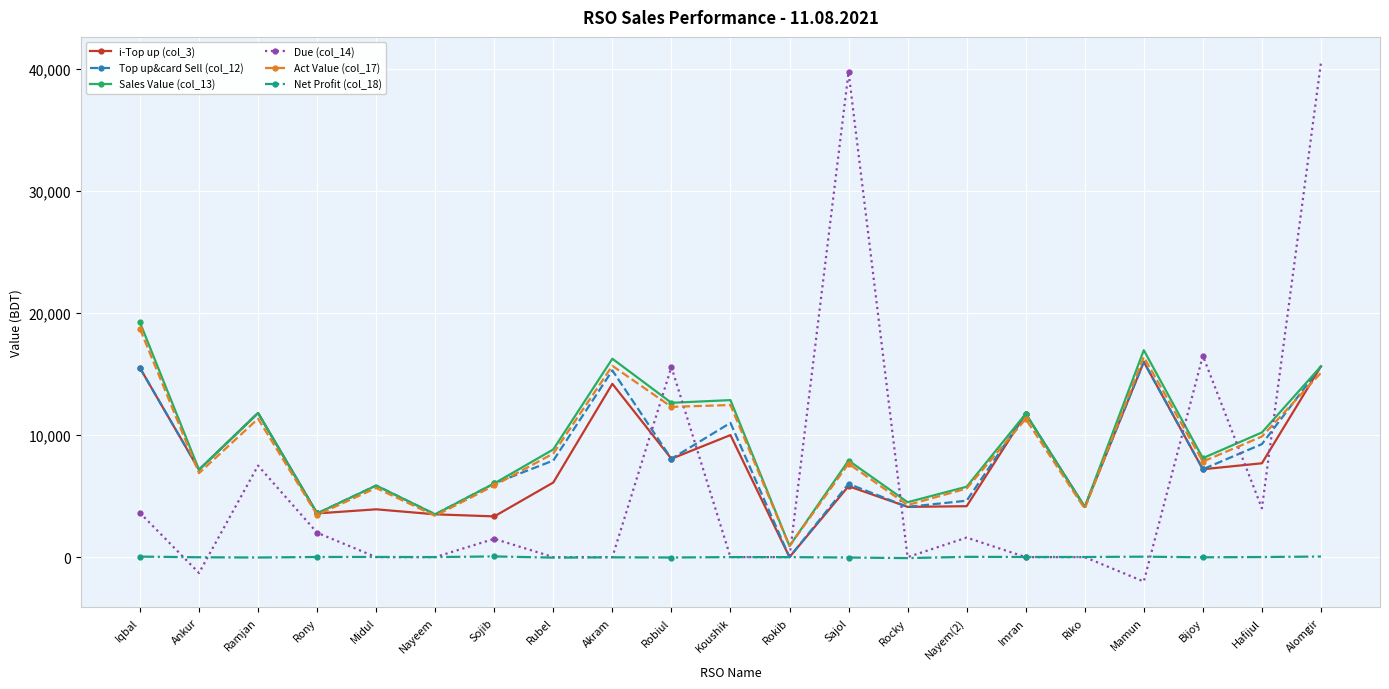

Which series has the largest range (max minus min)?

Due (col_14)